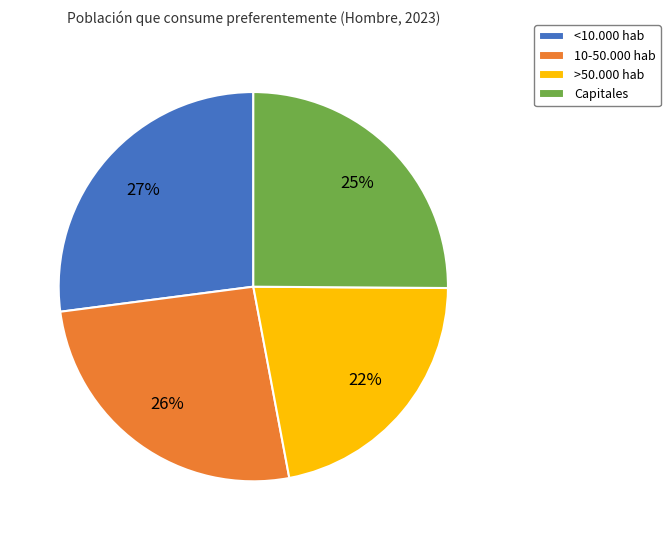

True or false: 10-50.000 hab accounts for 26% of the total.

True